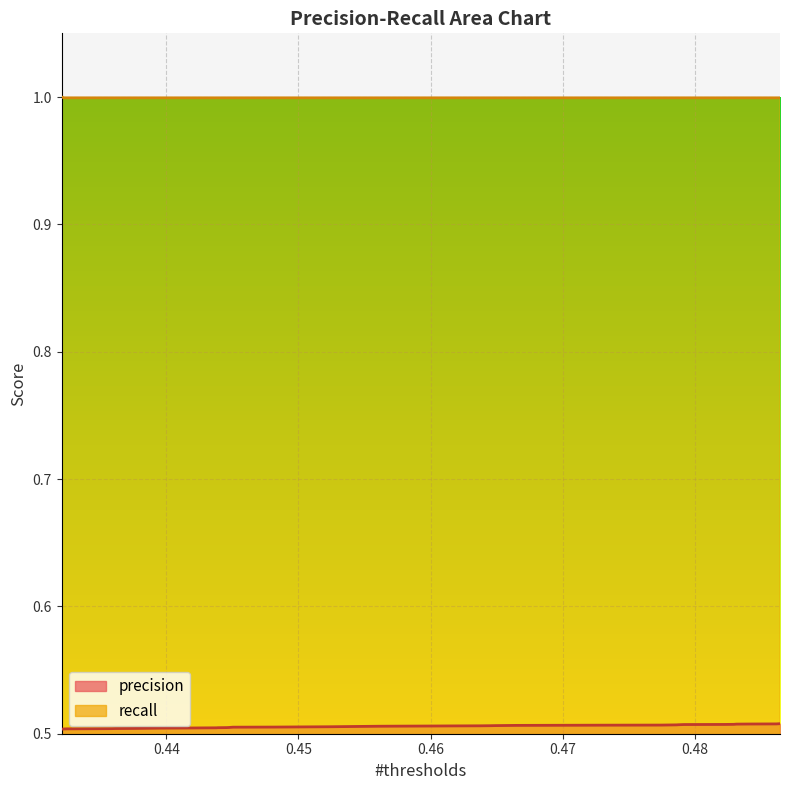

What is the maximum value for precision?

0.5